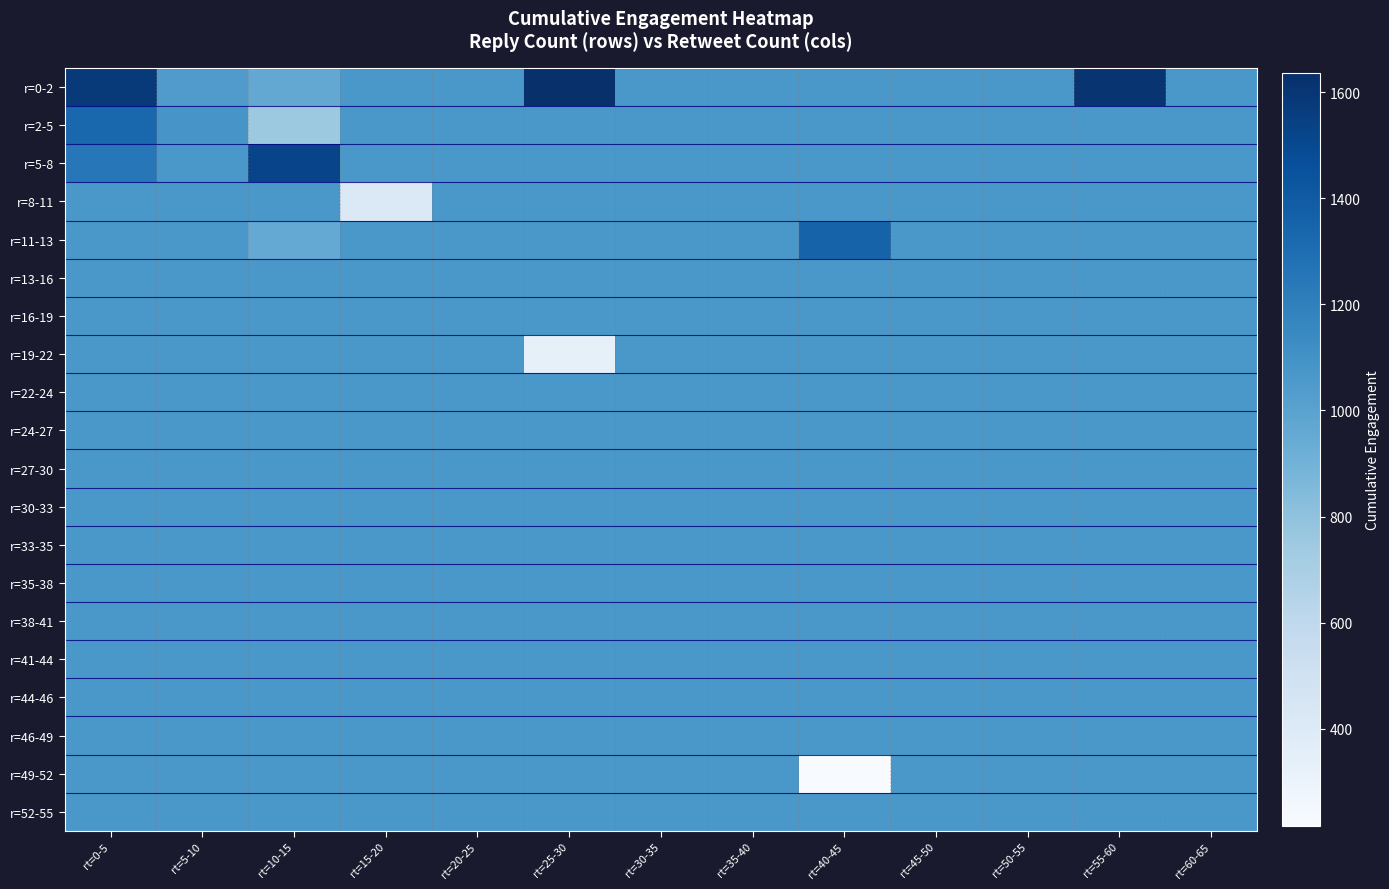

Between rt=30-35 and rt=40-45, which series saw the biggest shift?

r=49-52